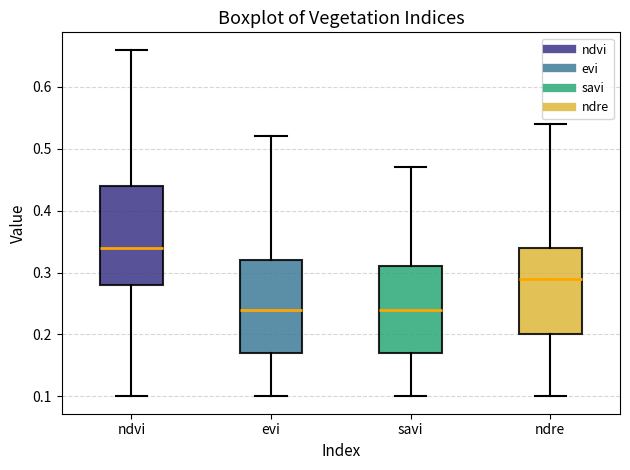

Which box has the highest median line?

ndvi